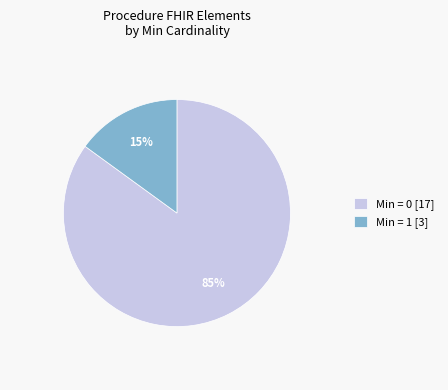

The Min = 1 [3] slice represents 15% of the pie. True or false?

True